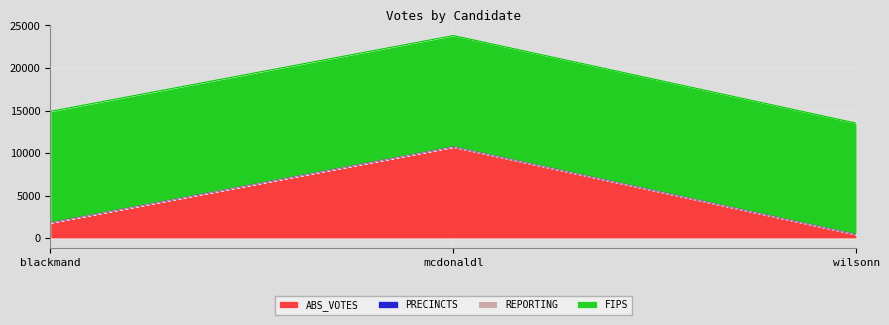

Rank the series by their maximum value, from lowest to highest.

REPORTING, PRECINCTS, ABS_VOTES, FIPS